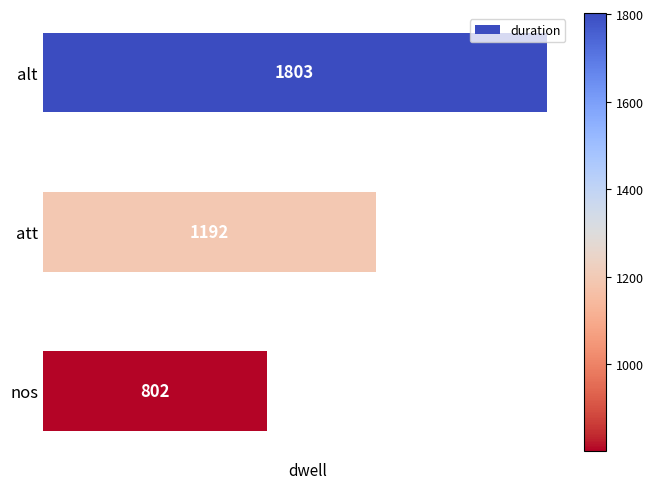

What is the average value?

1266